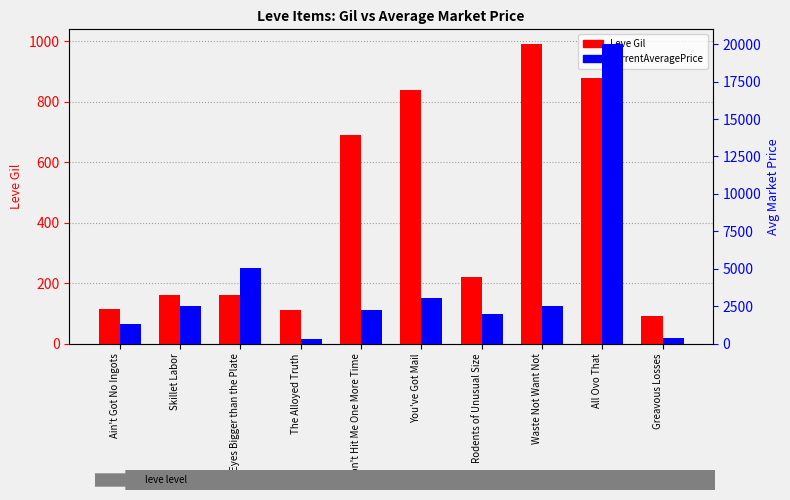

Which series changed the most between Ain't Got No Ingots and Rodents of Unusual Size?

currentAveragePrice